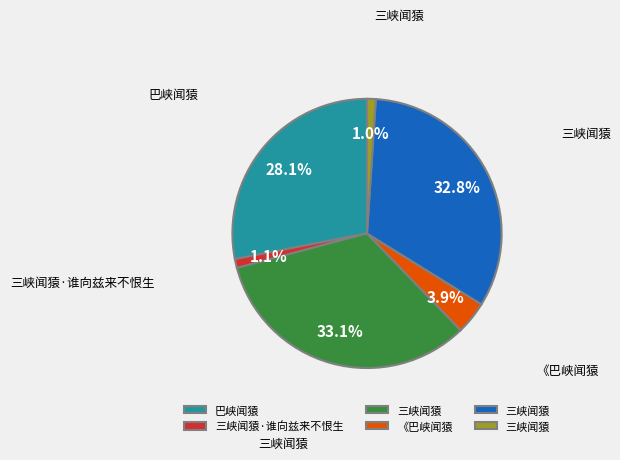

How many segments does this pie chart have?

6